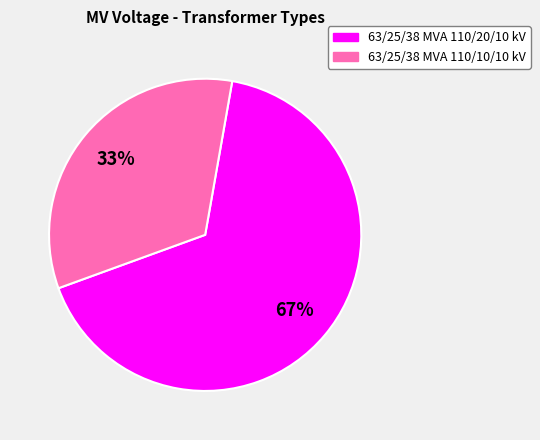

True or false: 63/25/38 MVA 110/10/10 kV accounts for 44% of the total.

False